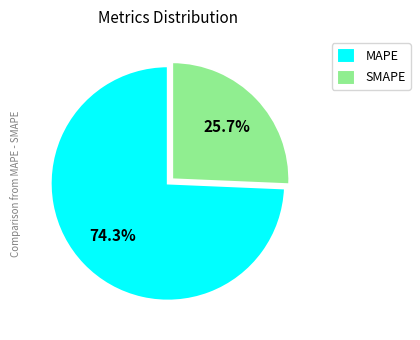

Which category has the biggest portion of the pie?

MAPE